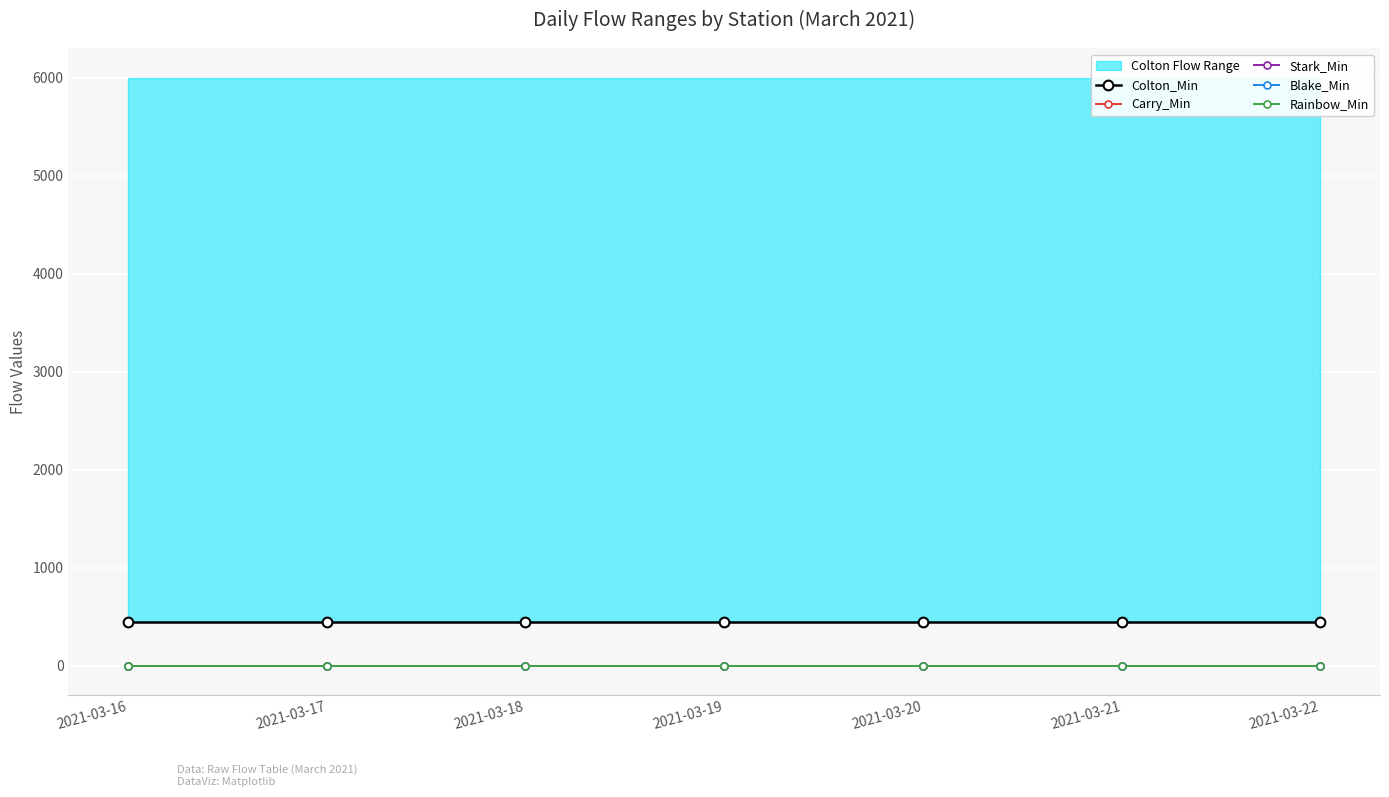

True or false: Rainbow_Min and Stark_Min intersect in this chart.

False